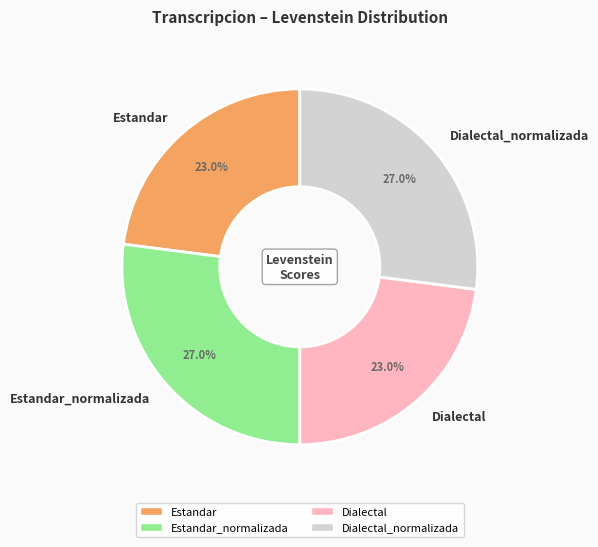

Is there a majority slice in this chart?

No